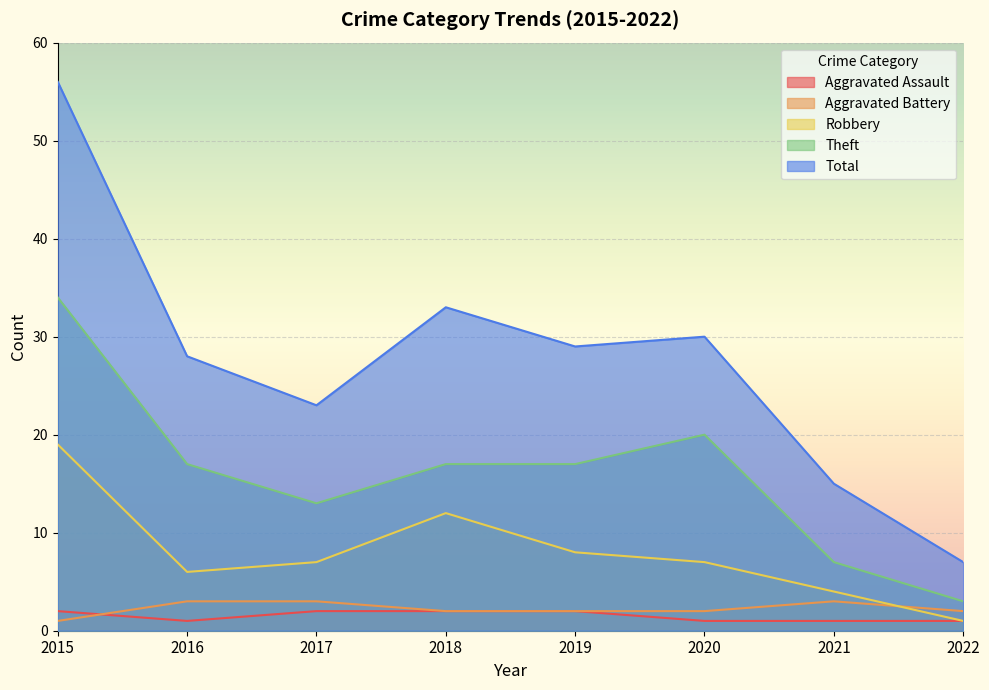

What is the spread (max minus min) of values at 2016?

27